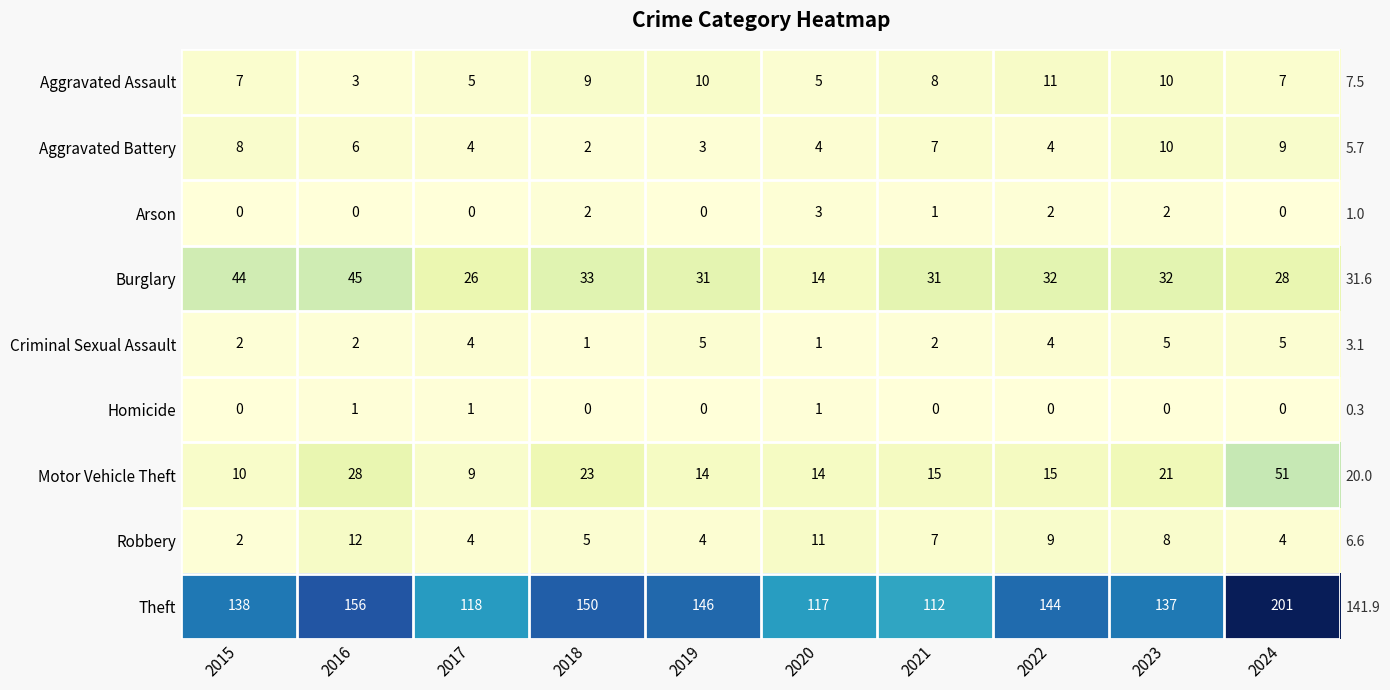

What is the spread (max minus min) of values at 2021?

112